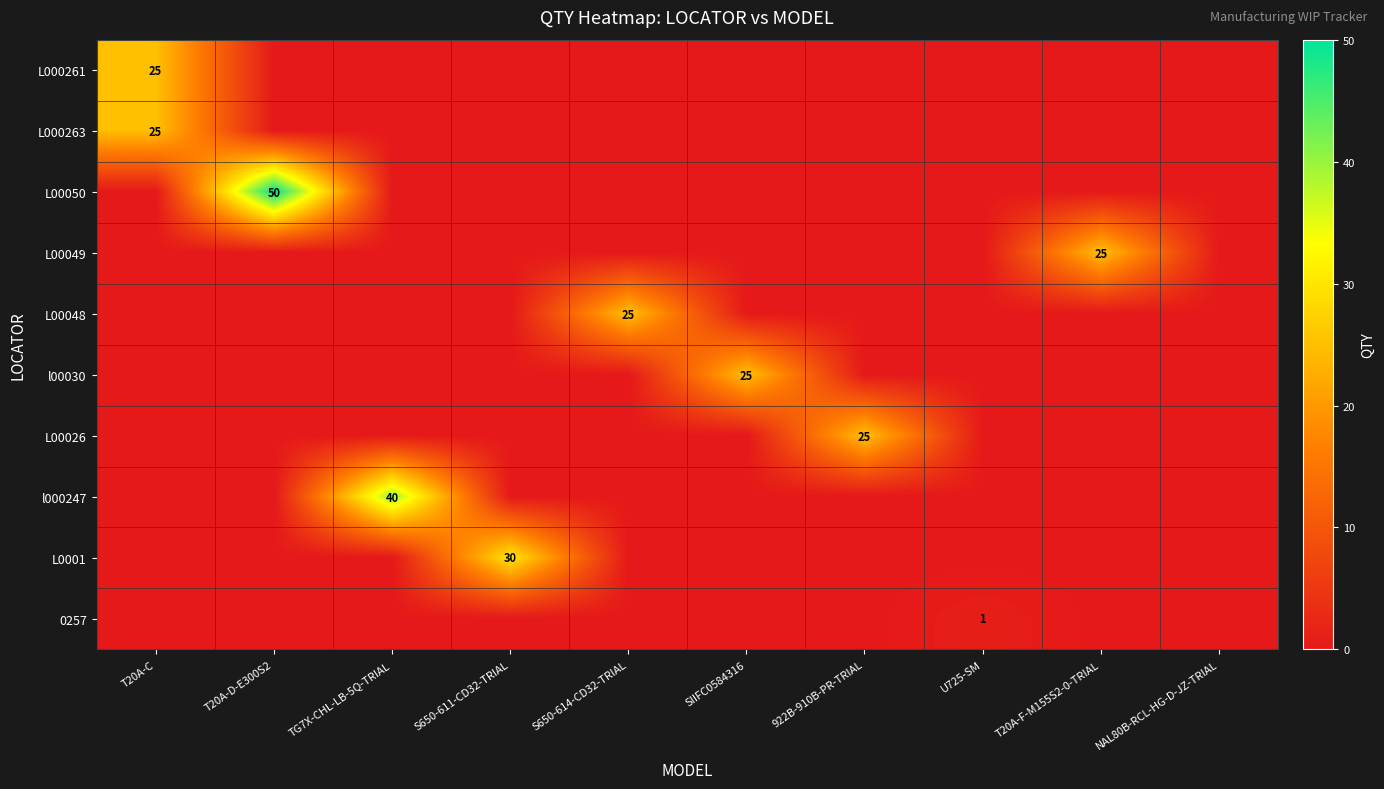

List the series in order of their peak value, lowest first.

0257, L000261, L000263, L00049, L00048, l00030, L00026, L0001, l000247, L00050